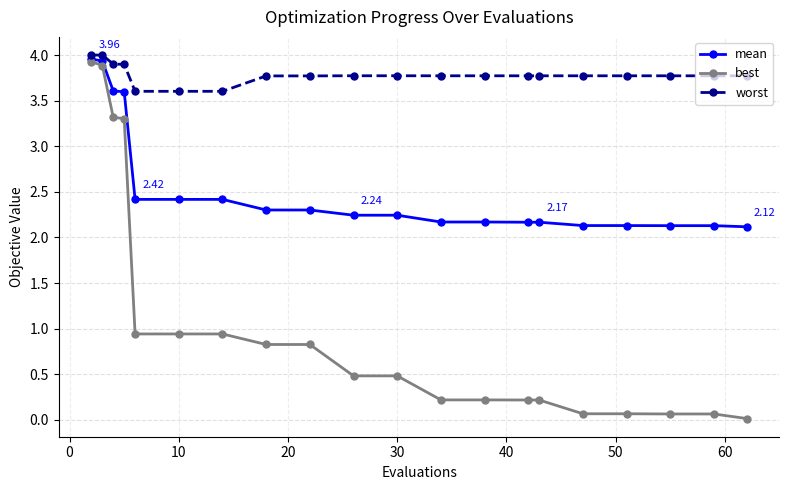

At how many categories does at least one series exceed 3?

20